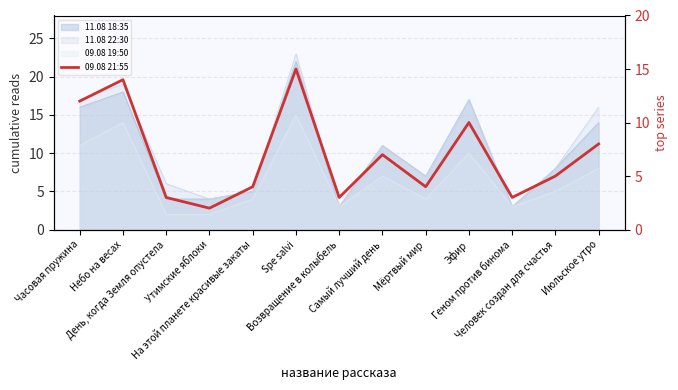

Reading right to left, transcribe all the data shown in this chart.

Июльское утро=8	Человек создан для счастья=5	Геном против бинома=3	Эфир=10	Мёртвый мир=4	Самый лучший день=7	Возвращение в колыбель=3	Spe salvi=15	На этой планете красивые закаты=4	Утимские яблоки=2	День, когда Земля опустела=3	Небо на весах=14	Часовая пружина=12